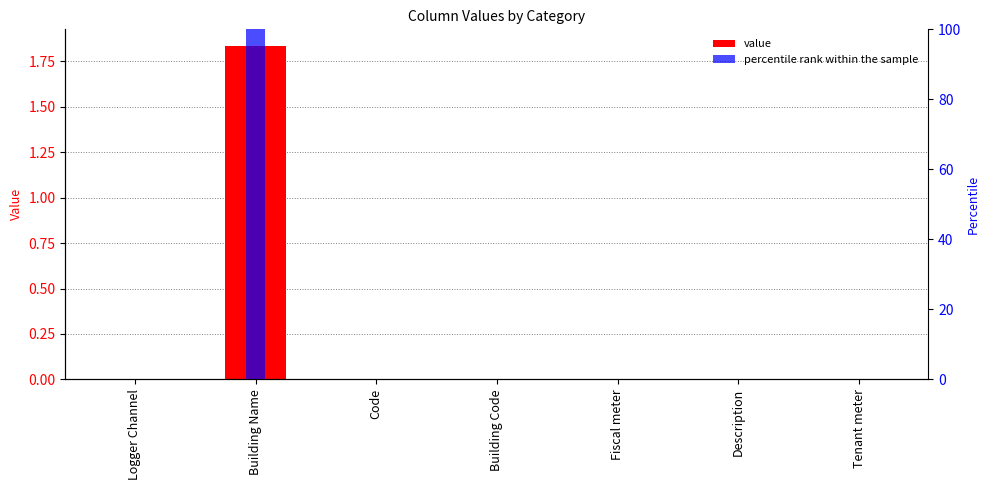

Which series has the widest spread of values?

percentile rank within the sample